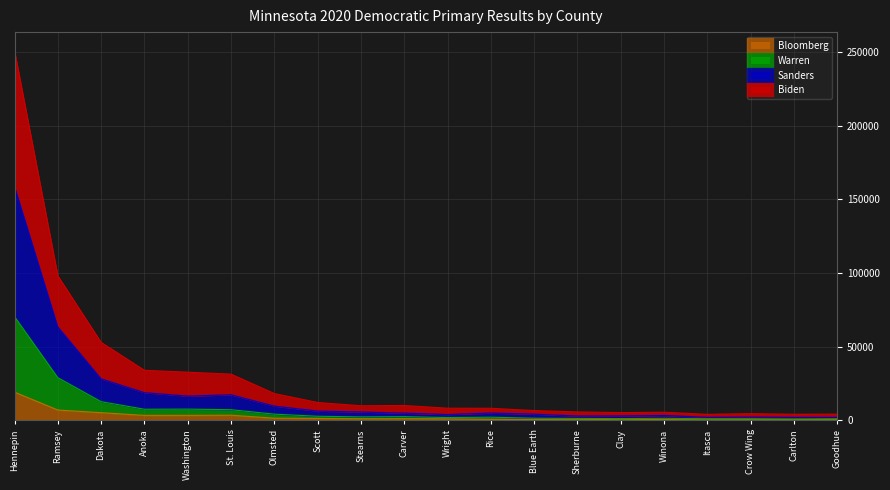

True or false: Sanders and Warren cross at least once.

False